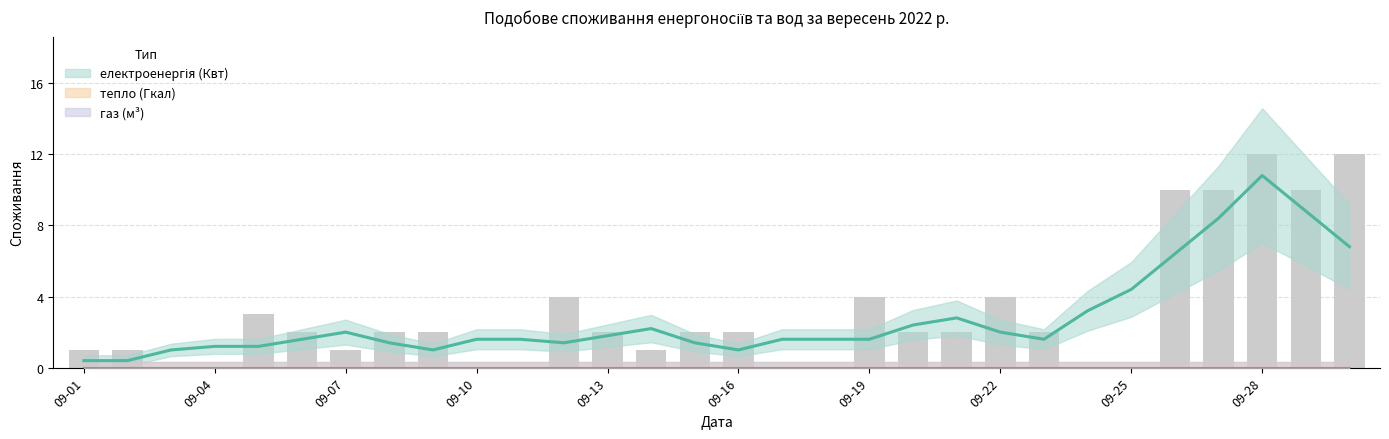

What is the greatest value displayed?

12